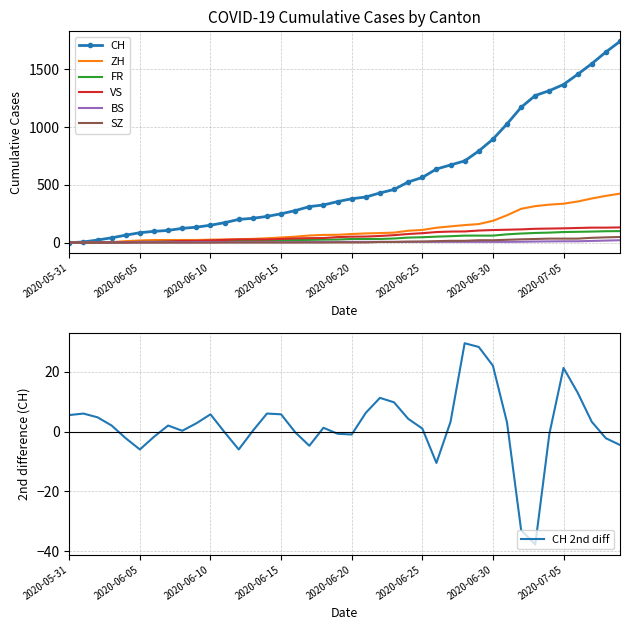

True or false: SZ and ZH cross at least once.

False